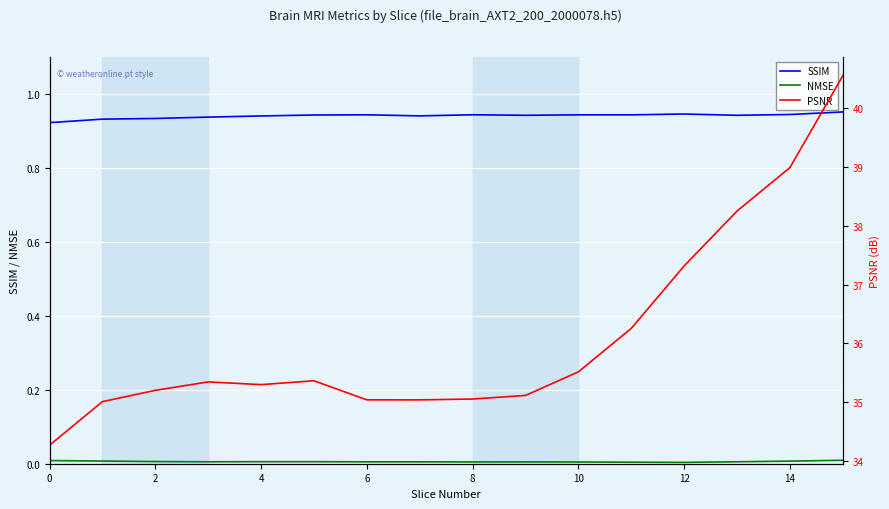

How many categories are shown in the chart?

16